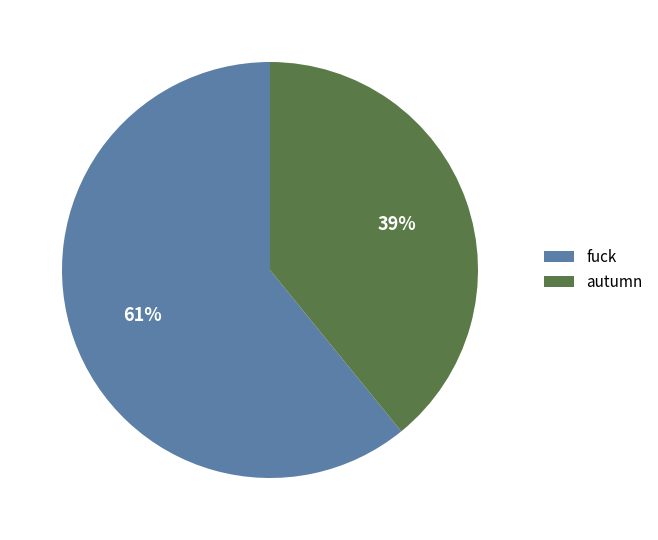

Is the sum of autumn and fuck greater than half?

Yes